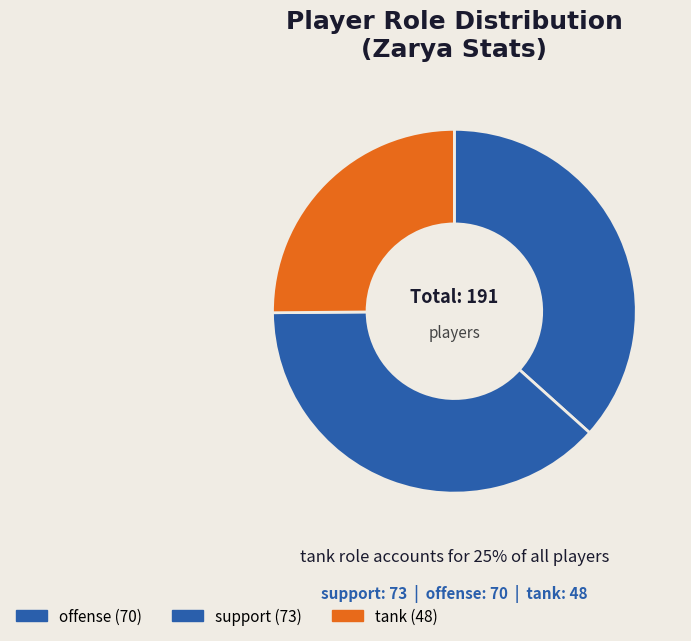

What is the smallest slice in the pie chart?

tank